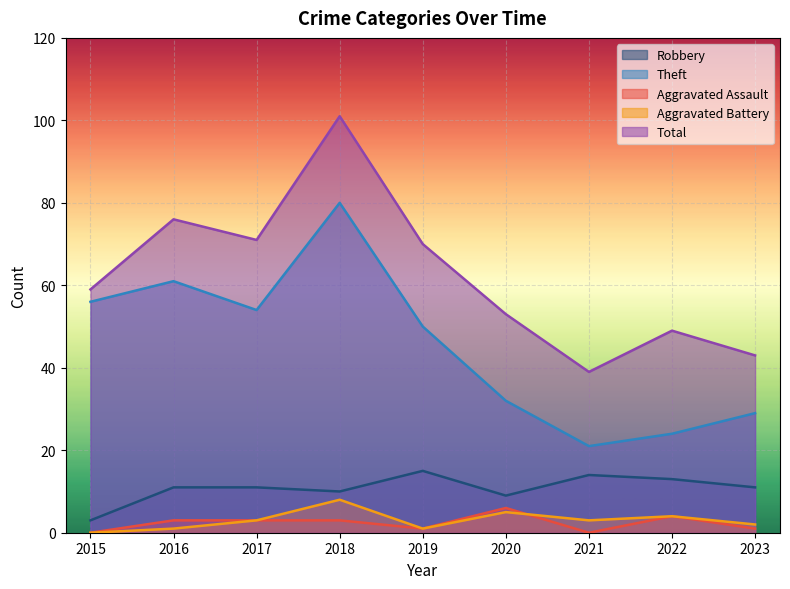

What is the difference between the maximum and minimum values in the Theft series?

59